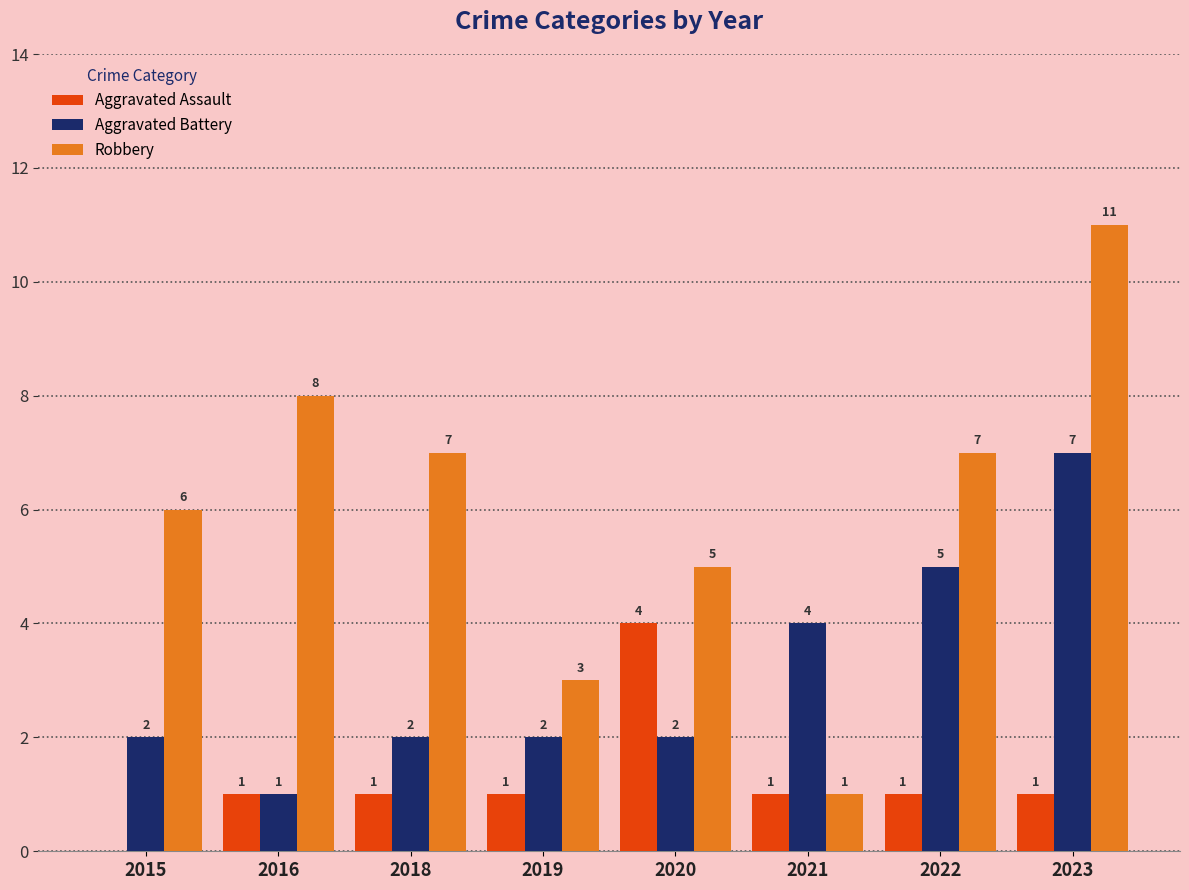

What is the total value across all series at 2023?

19